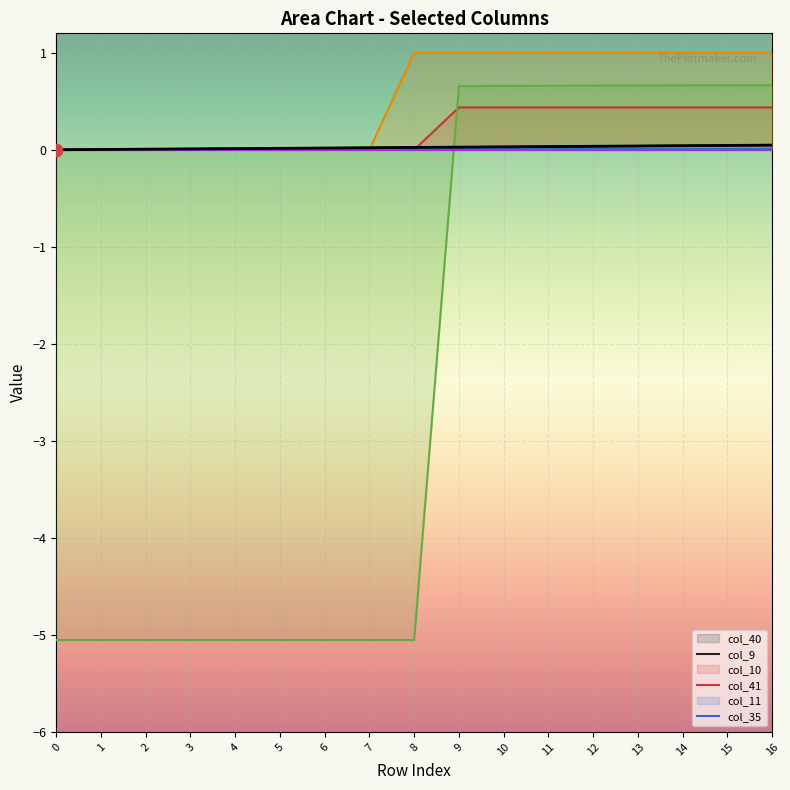

At which category is the sum across all series the highest?

16